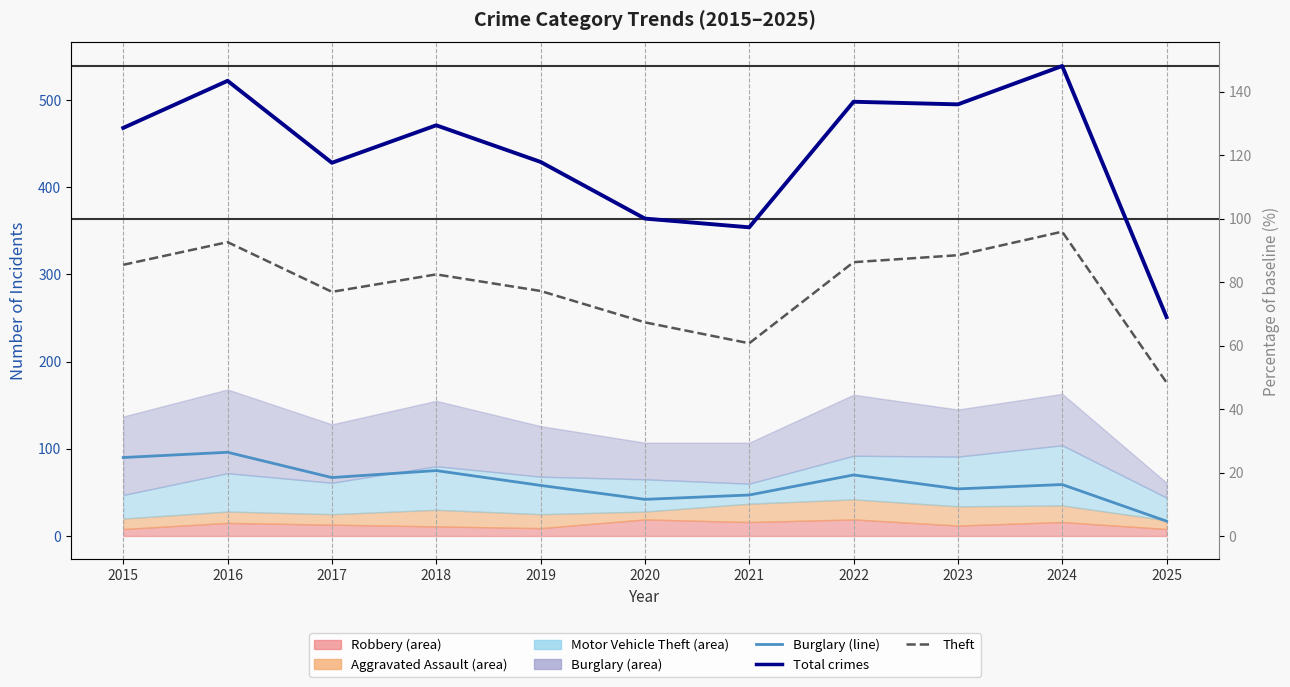

Reading left to right, list all the values displayed in this chart.

Burglary (line): 2015=90	2016=96	2017=67	2018=75	2019=58	2020=42	2021=47	2022=70	2023=54	2024=59	2025=17
Total crimes: 2015=468	2016=522	2017=428	2018=471	2019=429	2020=364	2021=354	2022=498	2023=495	2024=539	2025=251
Theft: 2015=311	2016=337	2017=280	2018=300	2019=281	2020=245	2021=221	2022=314	2023=322	2024=349	2025=176